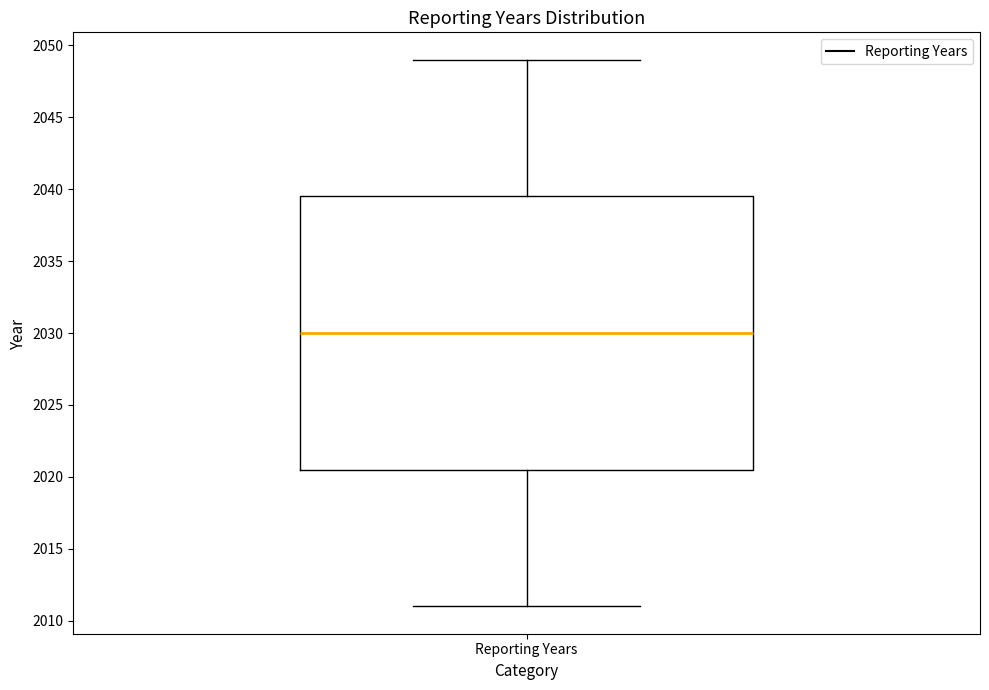

Read this box plot against the y-axis: the position of the median line, the range covered by the box, and the ends of both whiskers. The values are not printed on the chart, so give them approximately, as read against the axis.

median 2030.0, box 2020.5 to 2039.5, whiskers 2011.0 to 2049.0